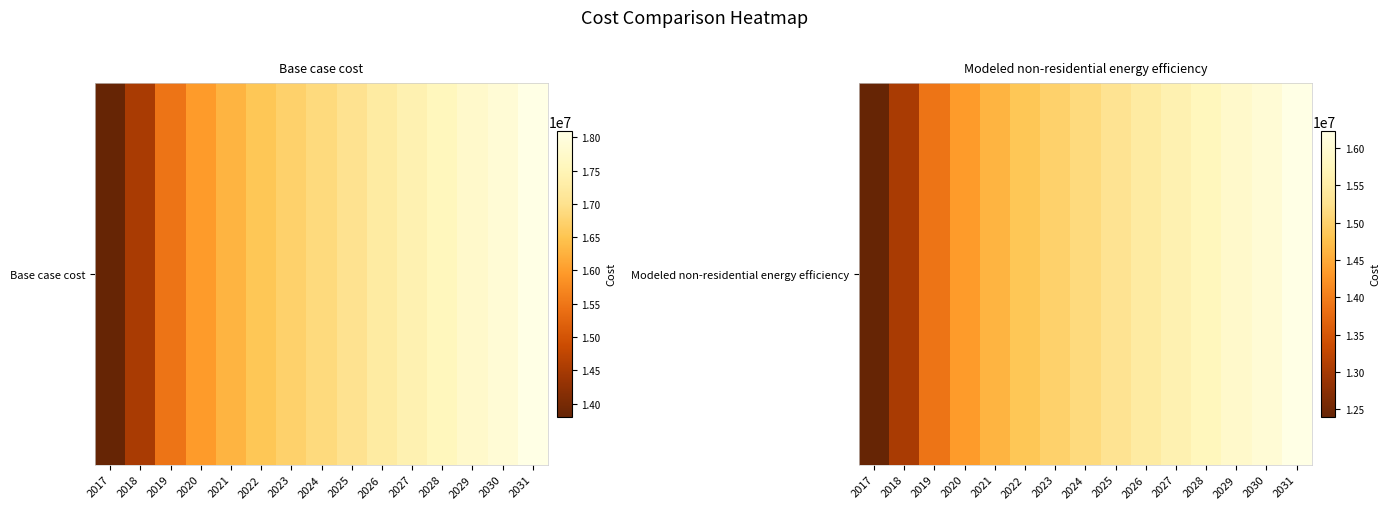

List the labels in order of value, largest first.

2031, 2030, 2029, 2028, 2027, 2026, 2025, 2024, 2023, 2022, 2021, 2020, 2019, 2018, 2017